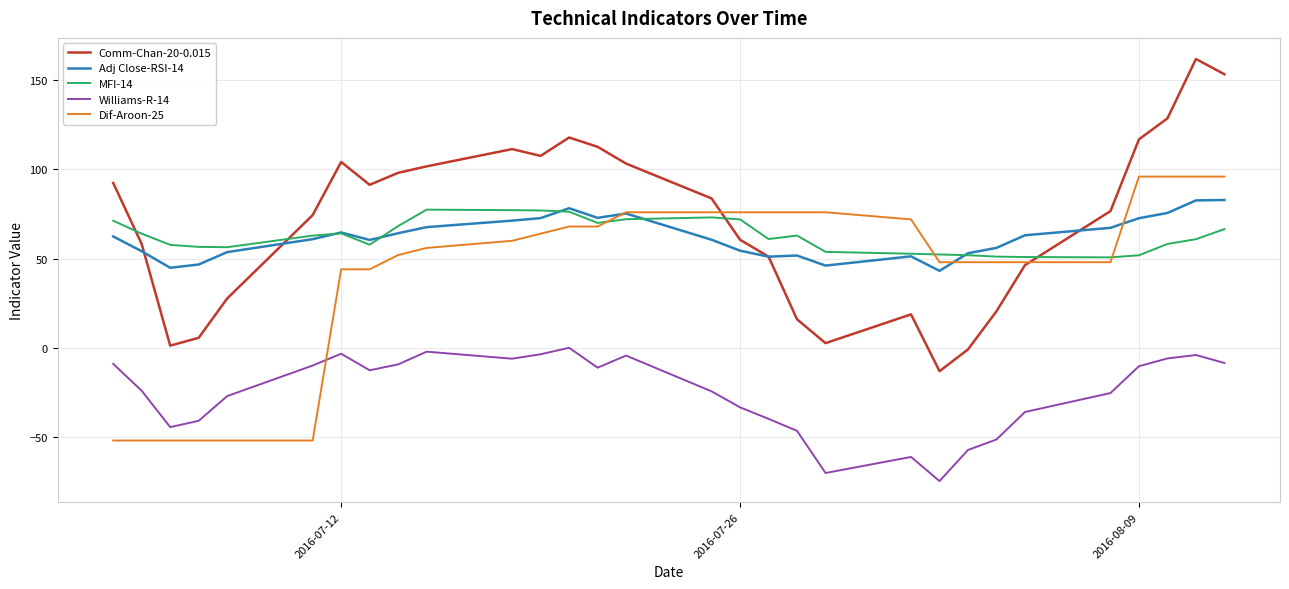

True or false: Williams-R-14 and Comm-Chan-20-0.015 intersect in this chart.

False